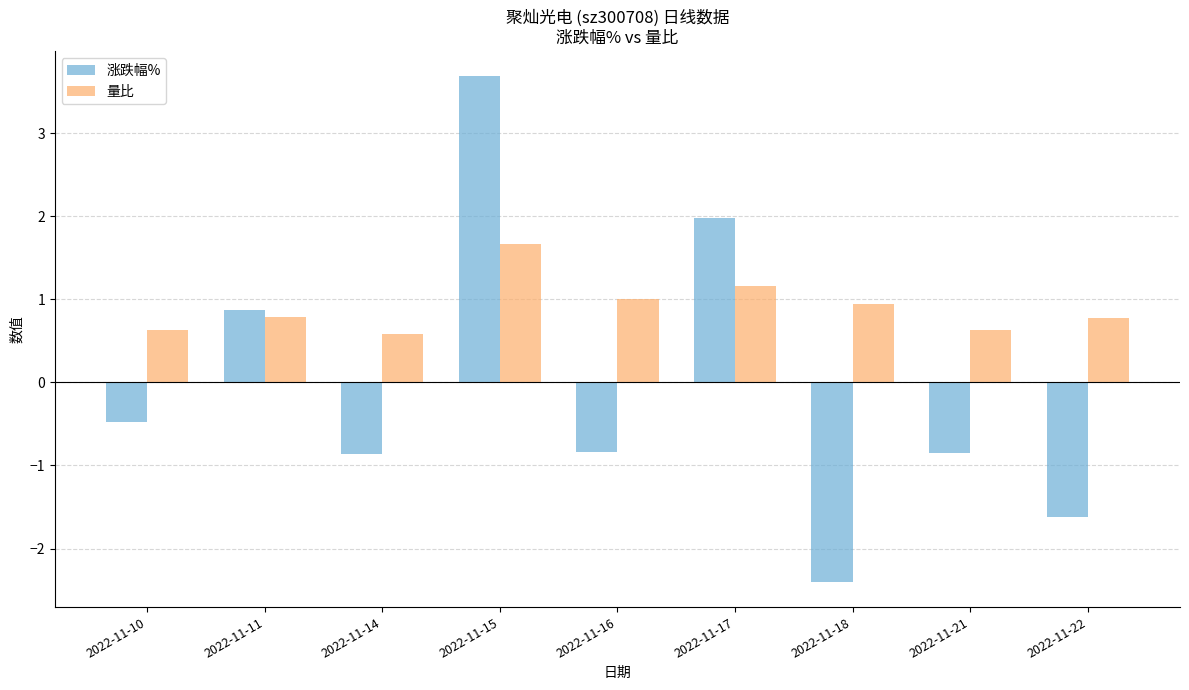

The 量比 series shows 2.6 at 2022-11-15. True or false?

False